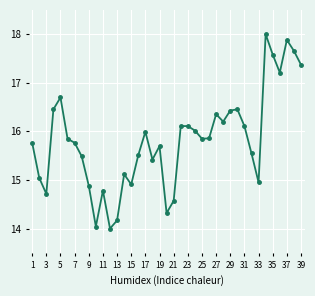

What is the value of the 6th point from the left?

15.8